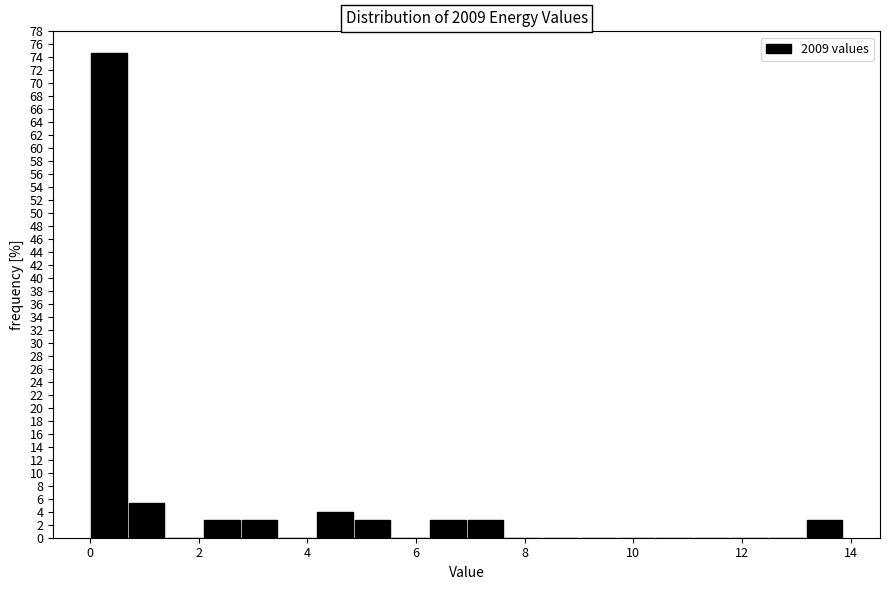

Read against the x-axis, roughly where is the centre of the tallest bar?

0.4